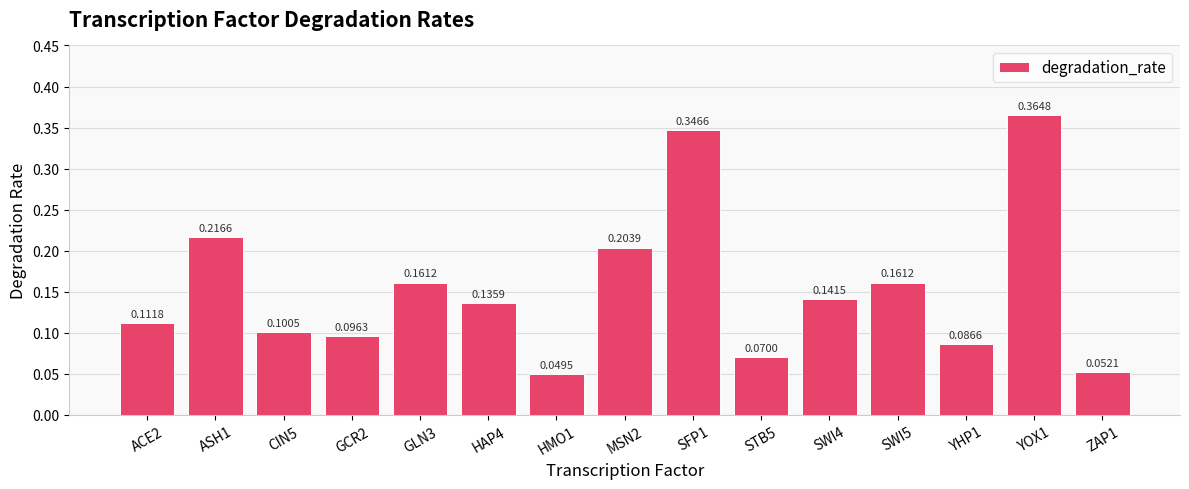

Is it true that the value at YHP1 is 0.1?

True